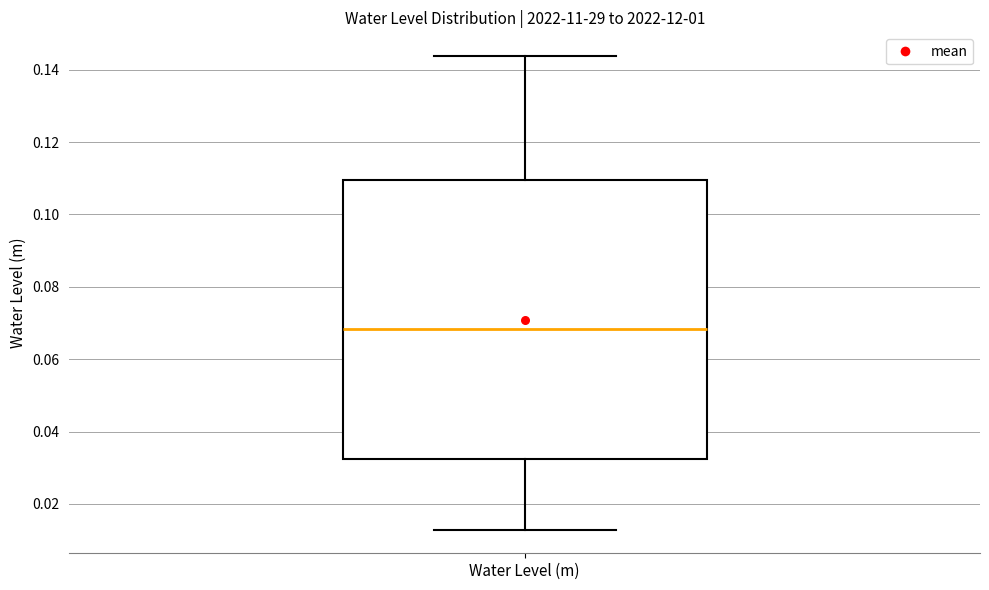

Transcribe this box plot: give where the median line is, the range the box spans, and where the two whiskers end, as read against the y-axis. The values are not printed on the chart, so give them approximately, as read against the axis.

median 0.068, box 0.032 to 0.110, whiskers 0.012 to 0.144